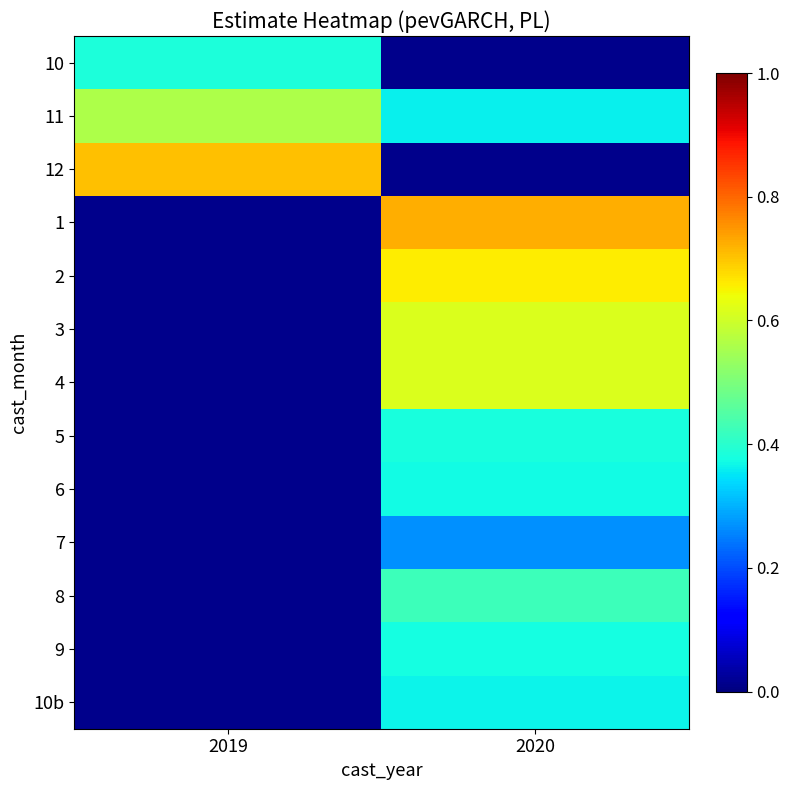

How many data points does each series have?

2